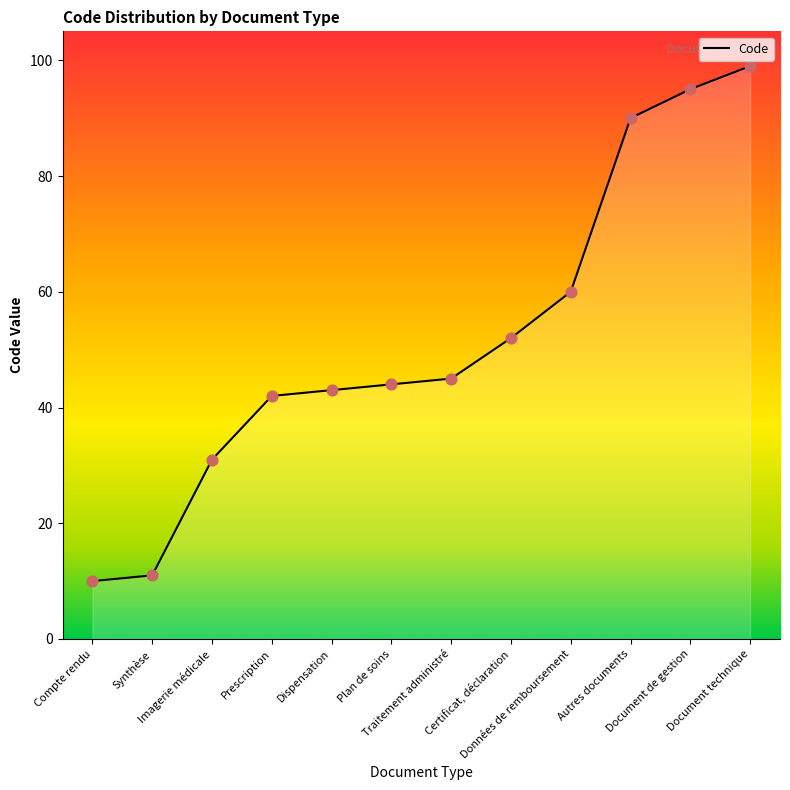

What is the difference between the maximum and minimum values?

89